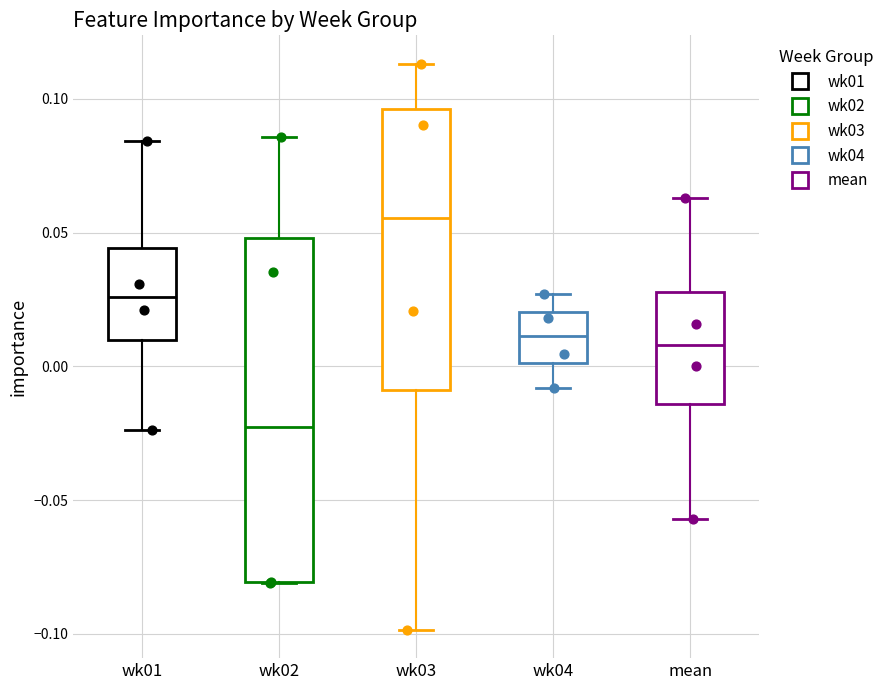

Which box's median line is the highest?

wk03